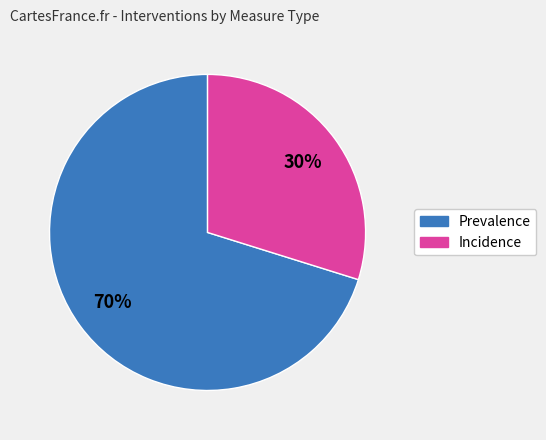

Is it true that Prevalence is 61% of the pie?

False